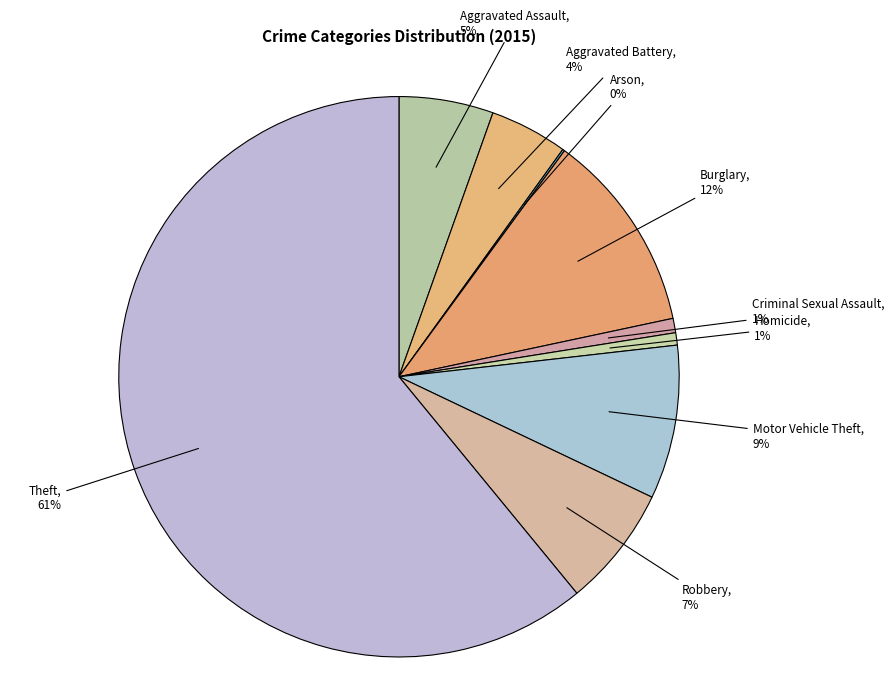

Which slice represents more than half of the pie?

Theft